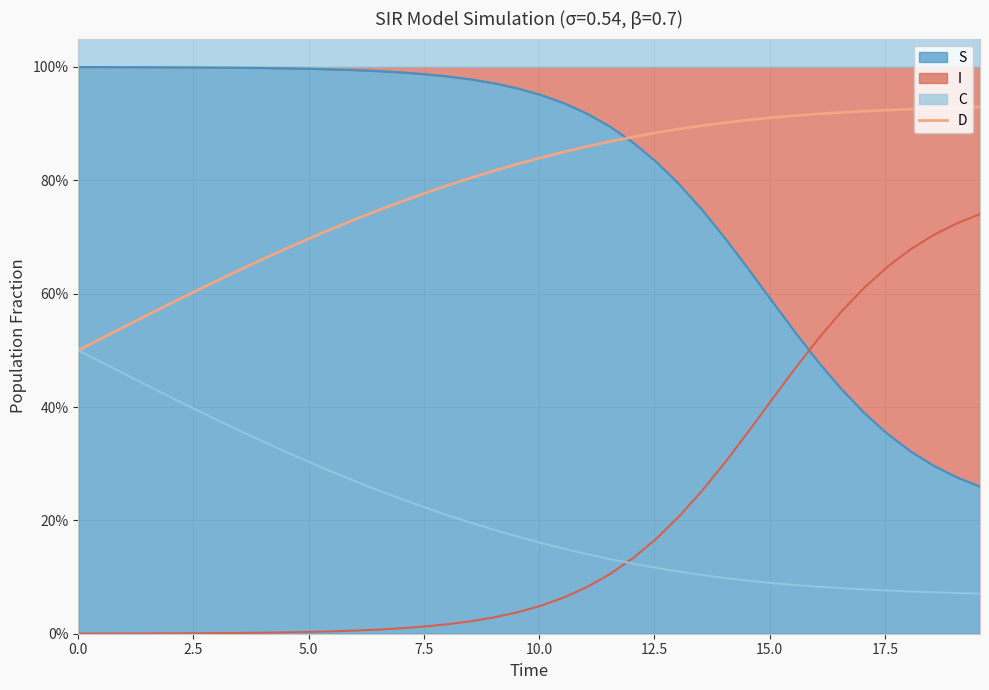

The value at 33 is 0.4. True or false?

False